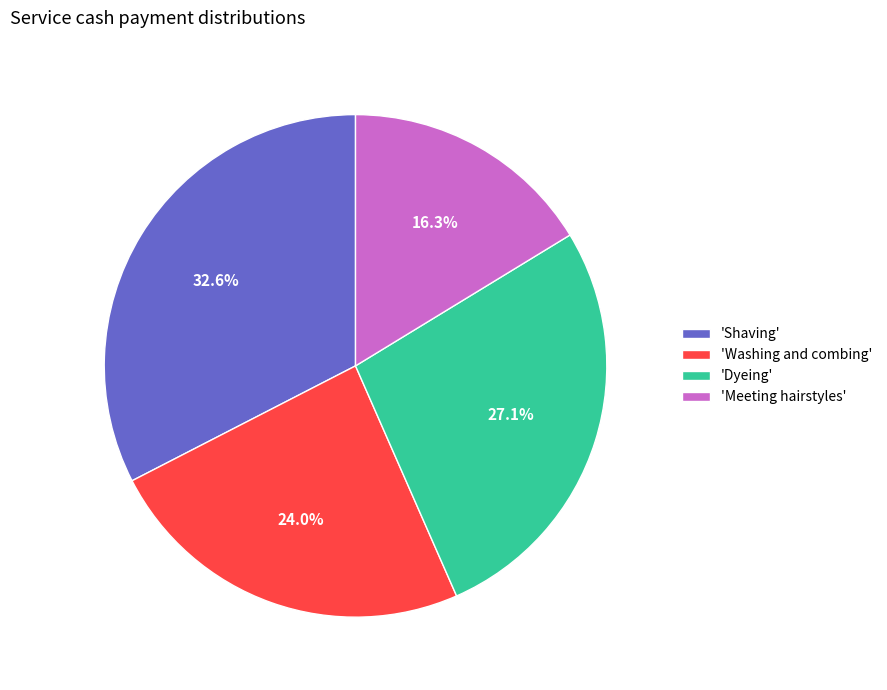

How many slices are in this pie chart?

4